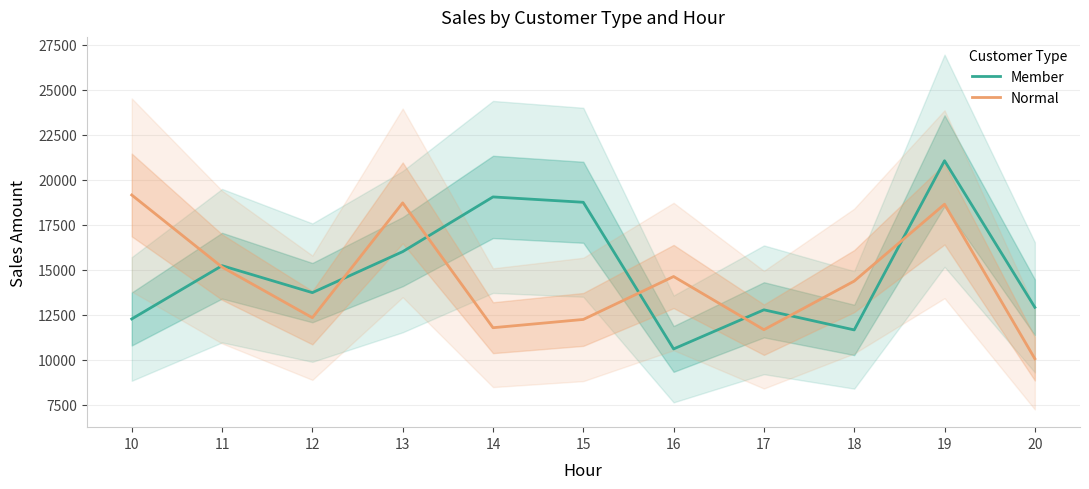

Rank the series by their maximum value, from highest to lowest.

Member, Normal